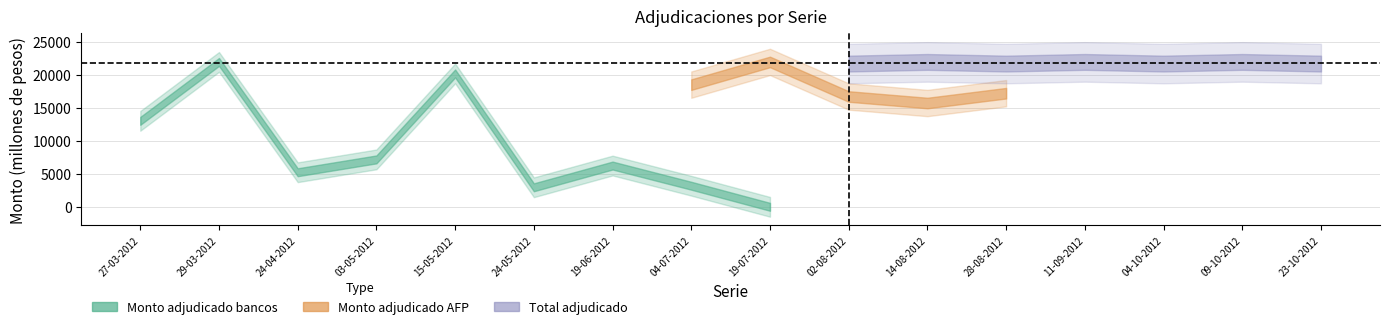

What is the label of the 14th point from the right?

24-04-2012